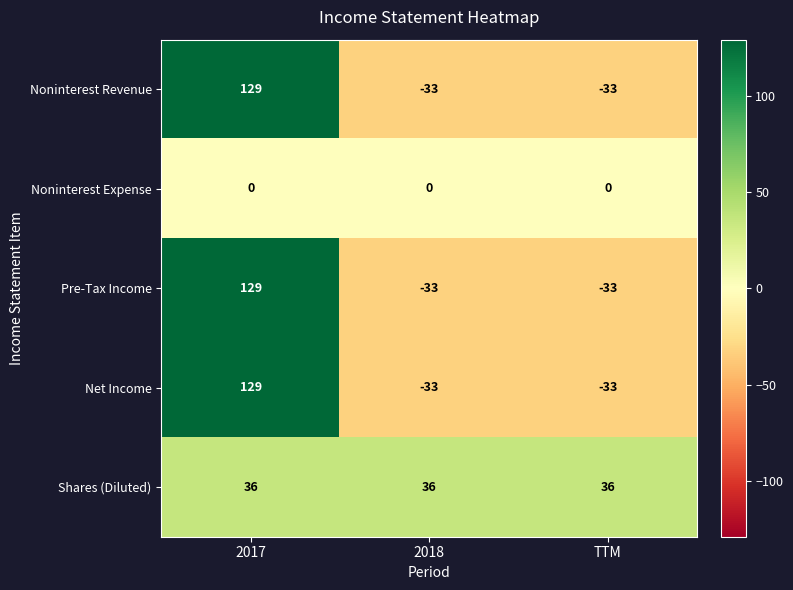

Is it true that Noninterest Revenue equals 129 at 2017?

True